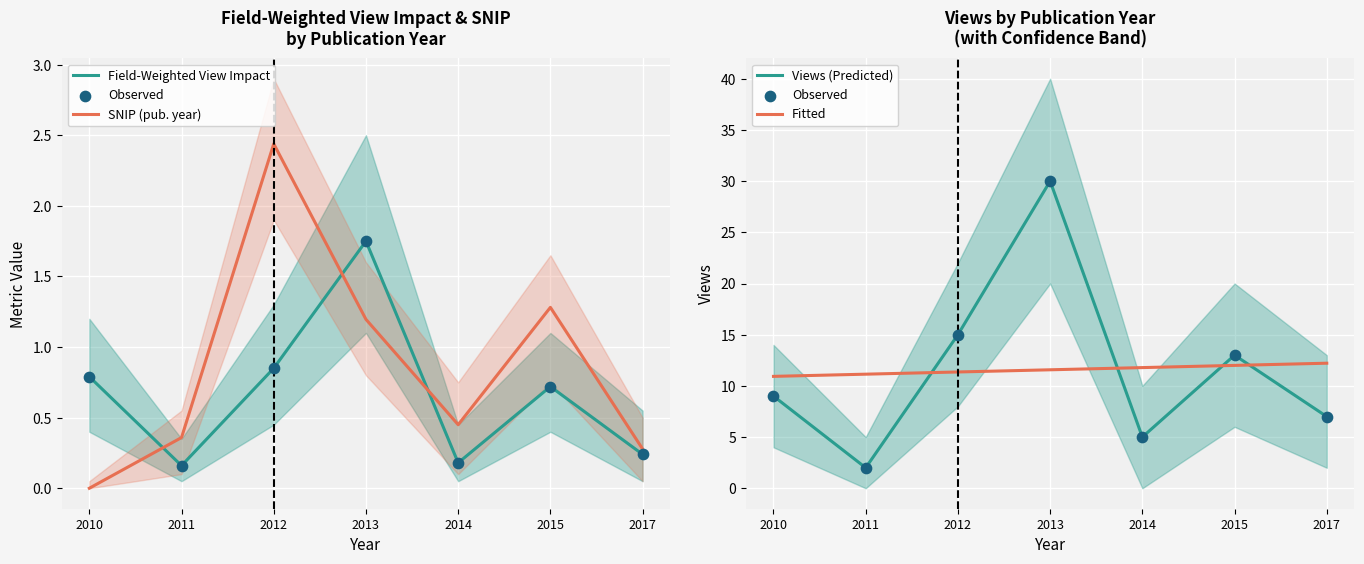

Which series has the largest Y range (max minus min)?

Observed